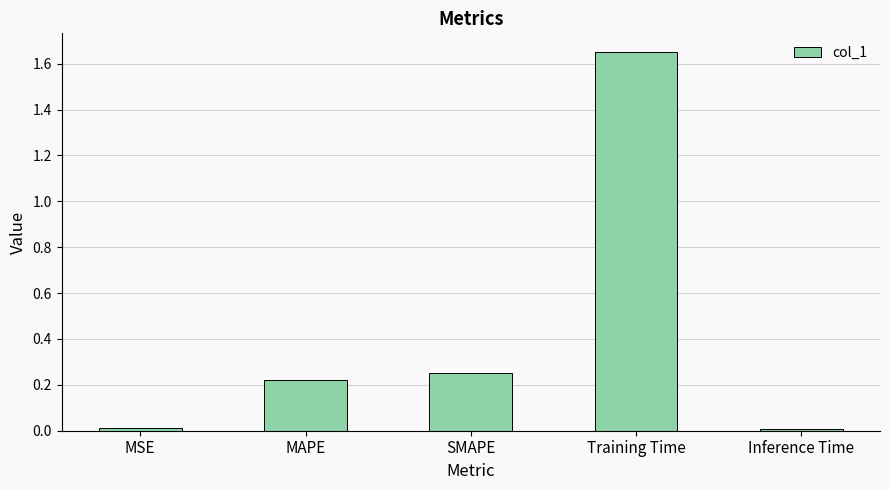

What is the sum of all values?

2.1